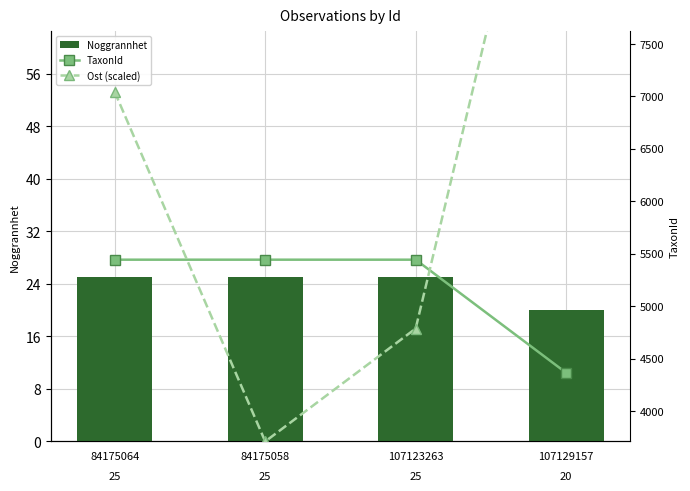

What is the total value across all series at 107129157?

15168.0